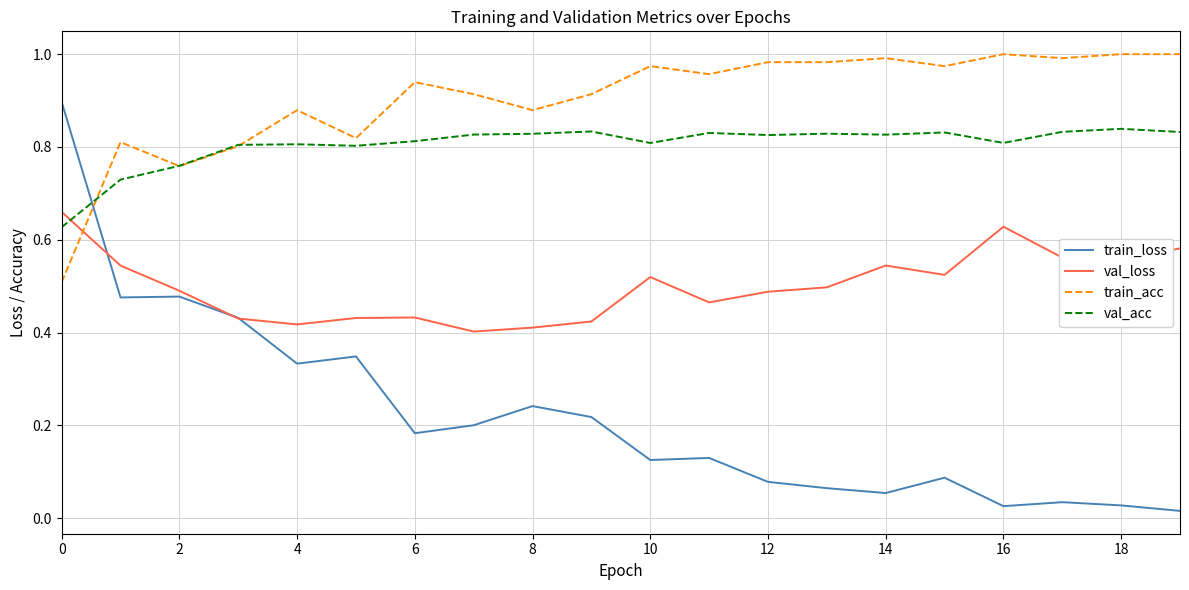

How many times do val_acc and val_loss cross each other?

1